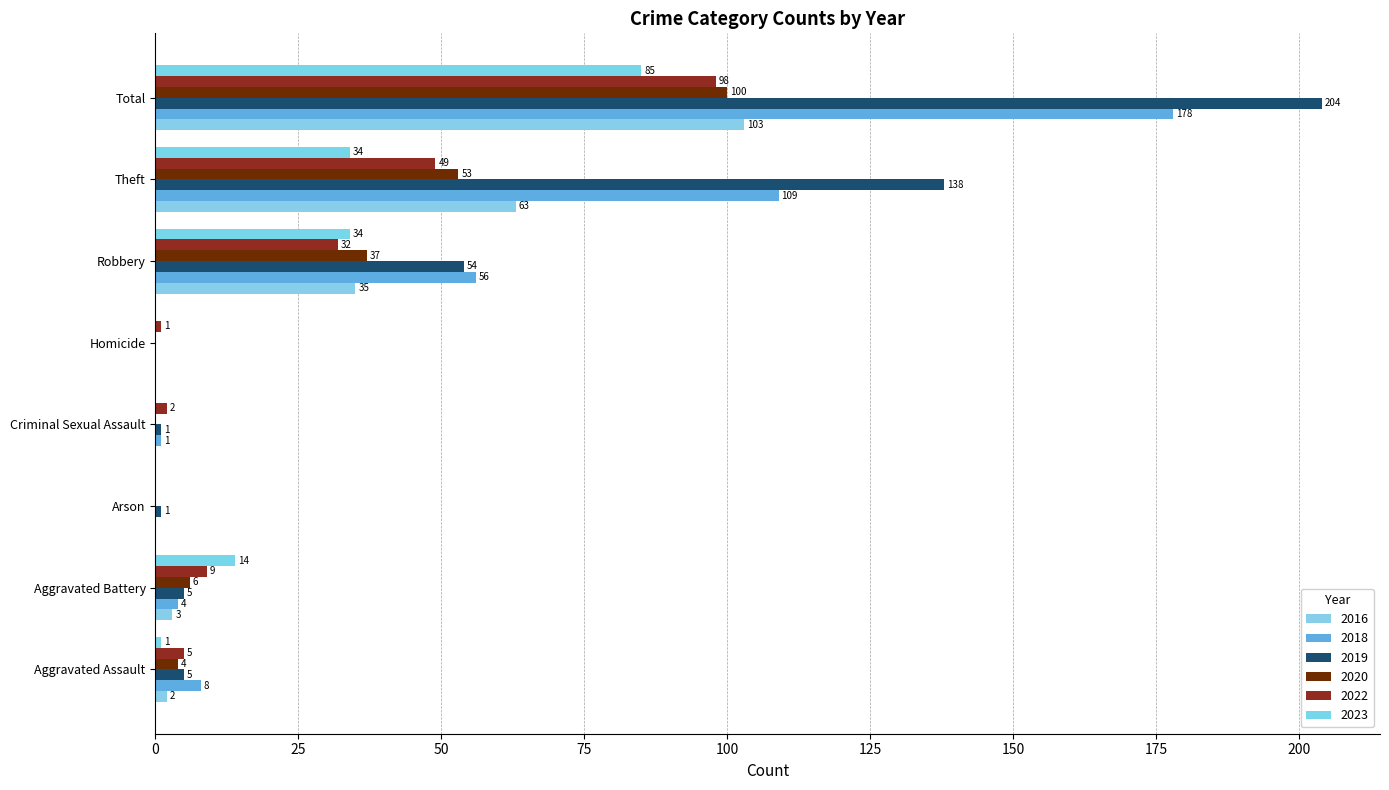

What is the difference between the 2019 values at Theft and Arson?

137